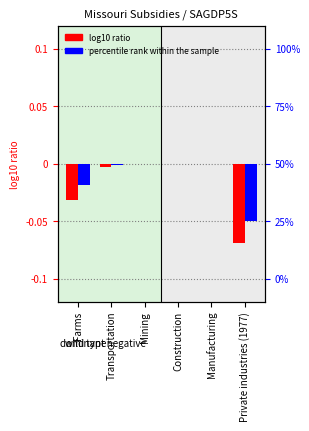

List the series in order of their overall mean, lowest first.

log10 ratio, percentile rank within the sample